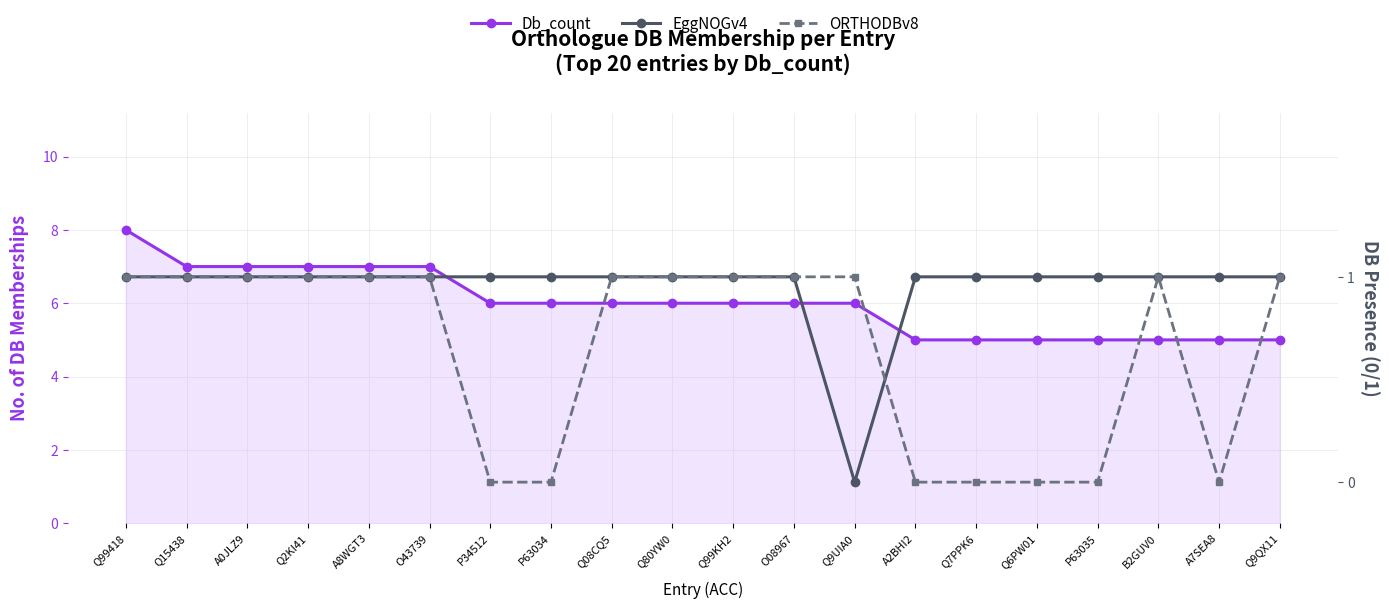

Rank the series at Q9UIA0 from lowest to highest value.

EggNOGv4, ORTHODBv8, Db_count